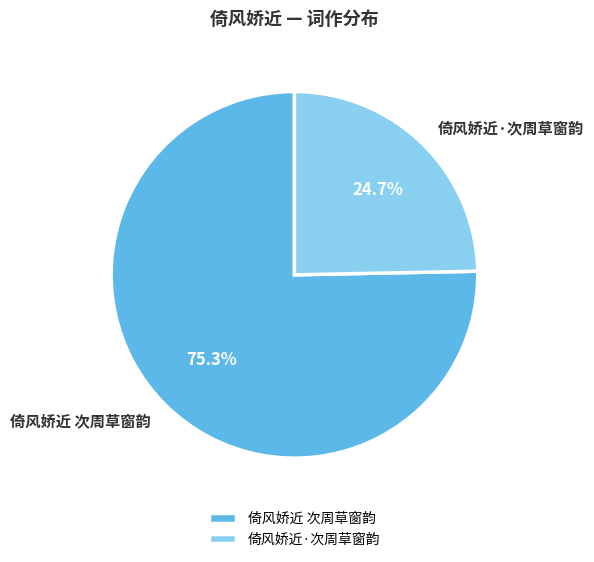

True or false: 倚风娇近·次周草窗韵 accounts for 37% of the total.

False